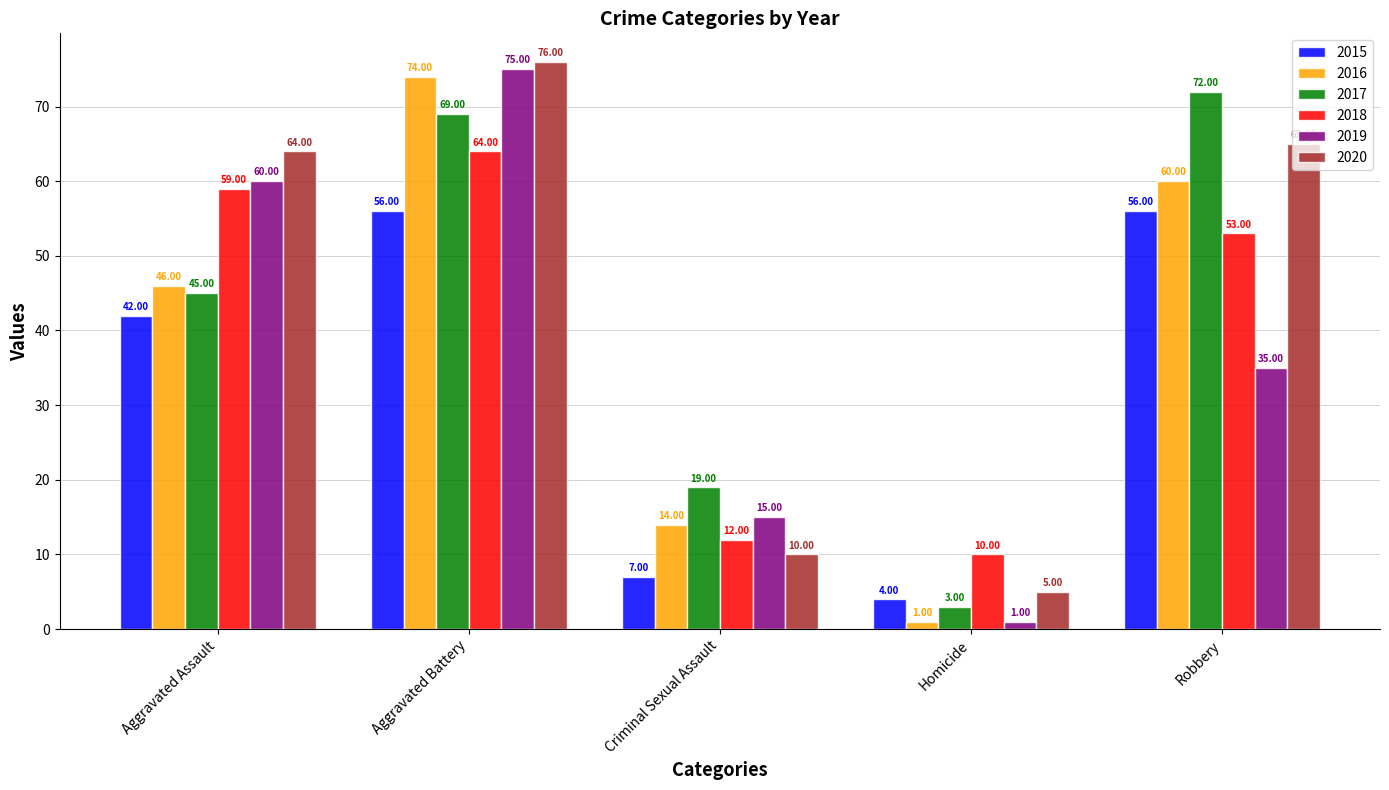

Which series has the largest range (max minus min)?

2019